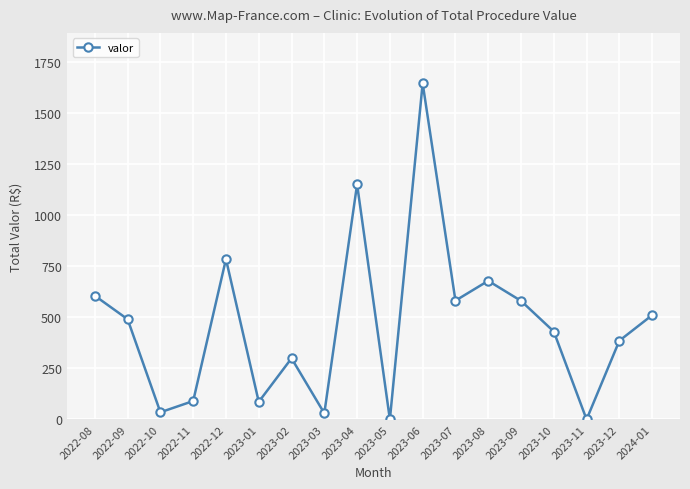

True or false: there are more than 1 points higher than both neighbors.

True